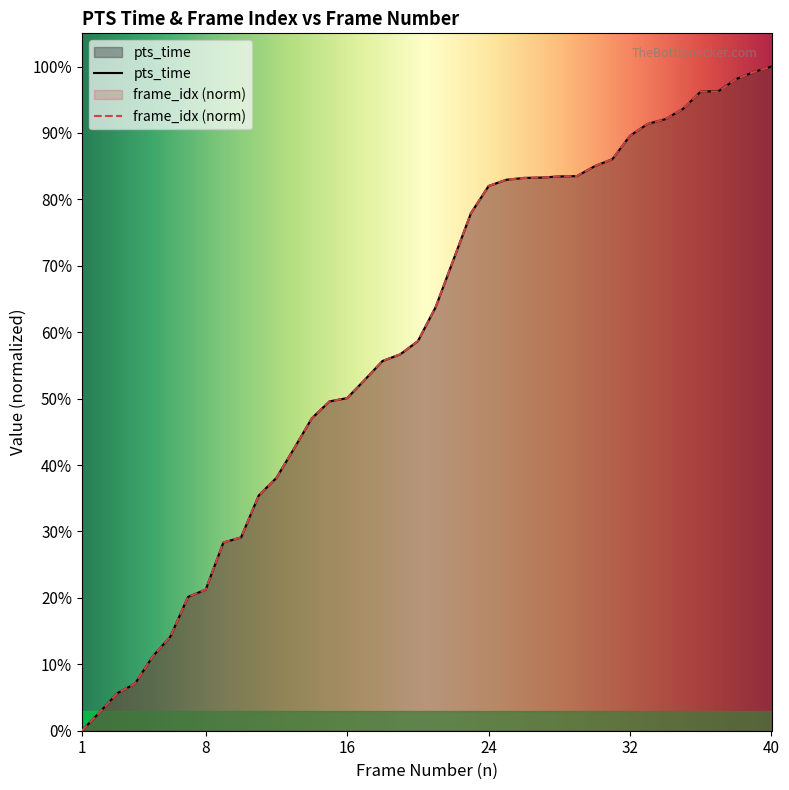

List the series in order of their overall mean, lowest first.

frame_idx_scaled, pts_time